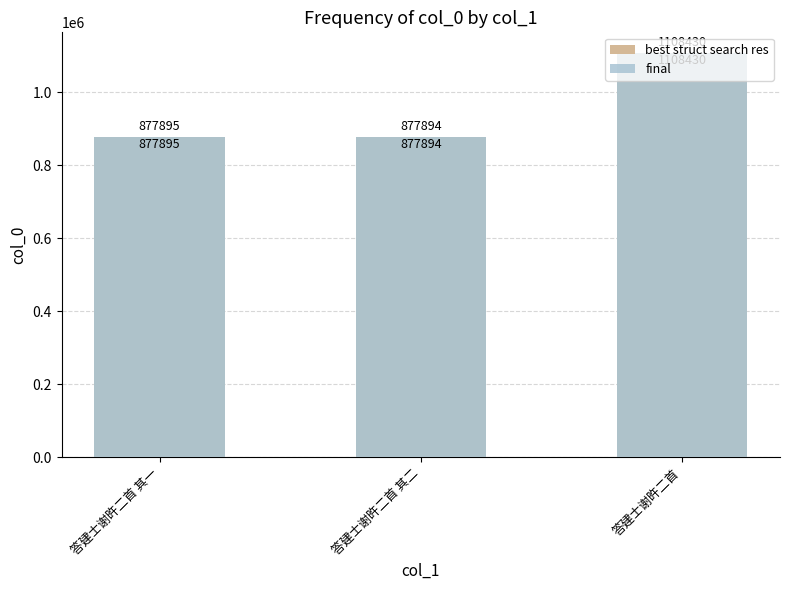

The best struct search res series shows 1705621 at 答建士谢旿二首. True or false?

False